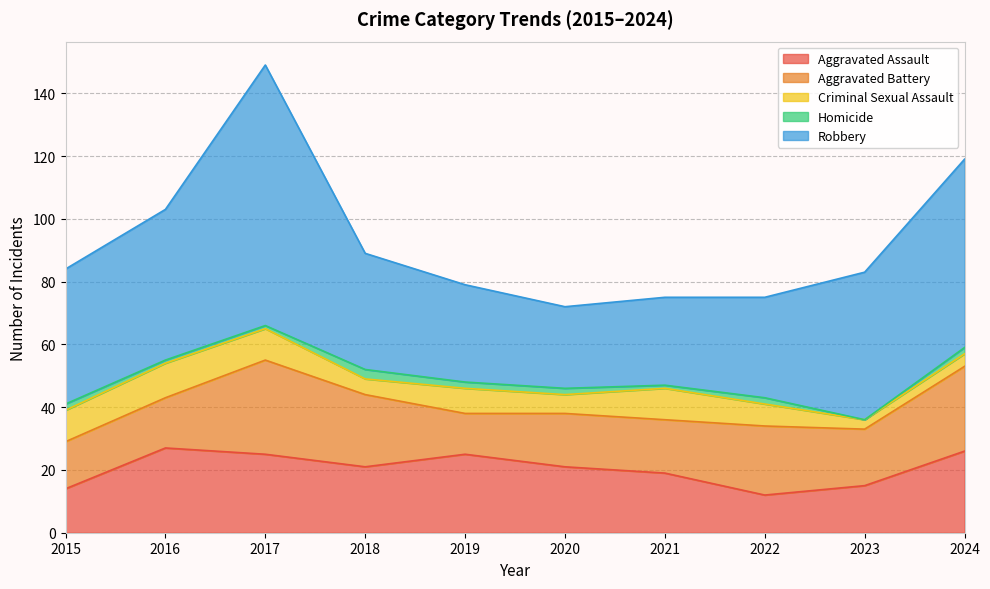

True or false: Criminal Sexual Assault has more than 0 interior local peaks.

True